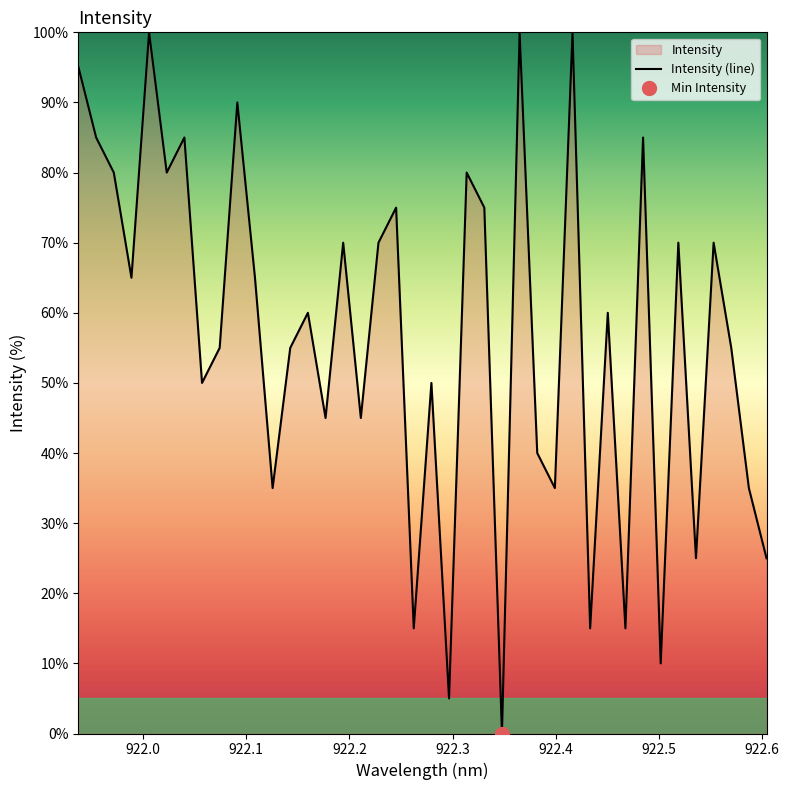

What is the difference between the maximum and minimum values?

100.0